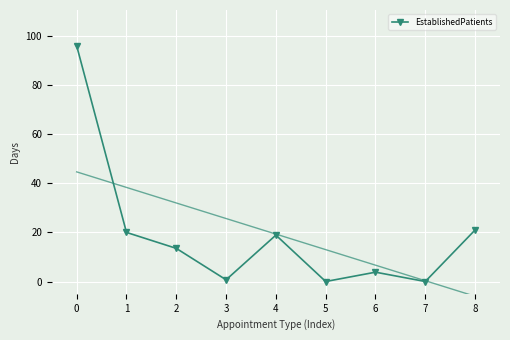

Rank the categories by value from highest to lowest.

0, 8, 1, 4, 2, 6, 3, 5, 7